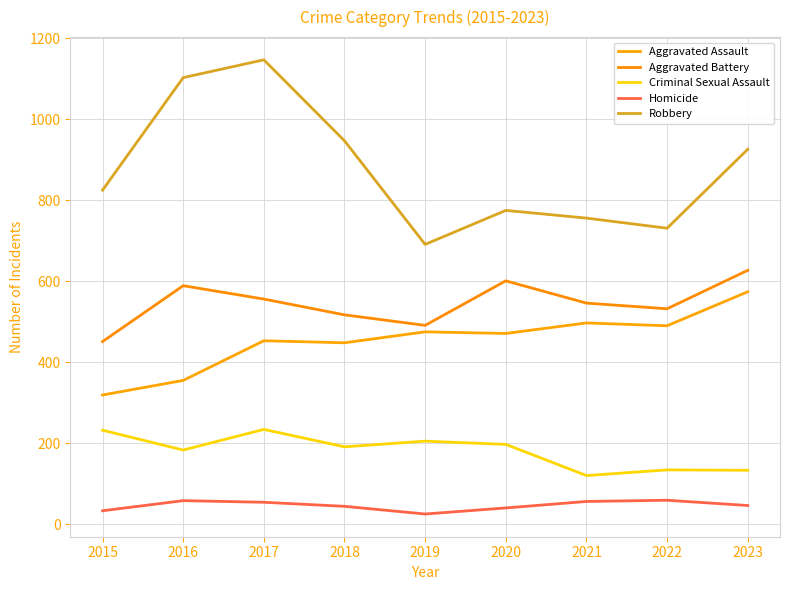

True or false: Robbery and Aggravated Battery cross at least once.

False